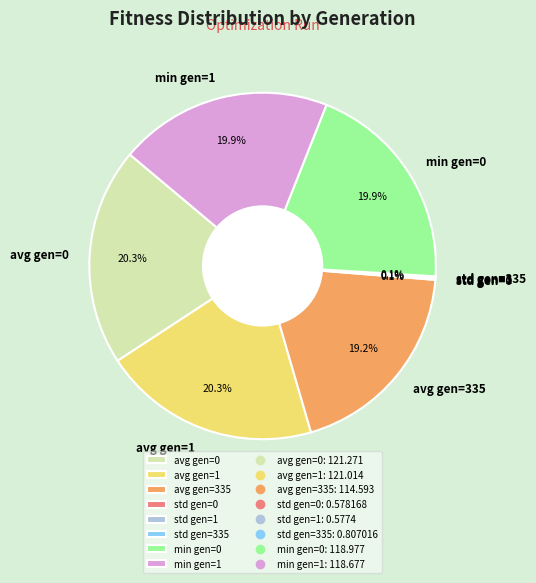

Is avg gen=335 the majority of the pie?

No